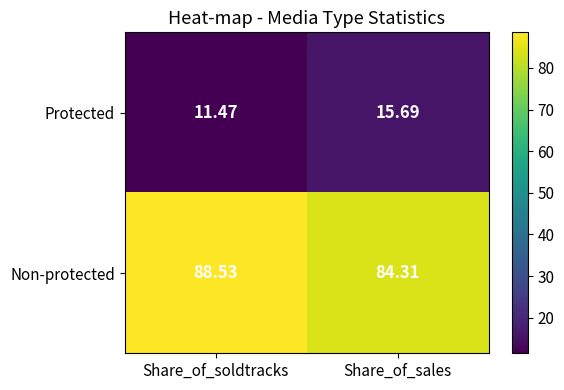

At which label does Non-protected first exceed 88?

Share_of_soldtracks